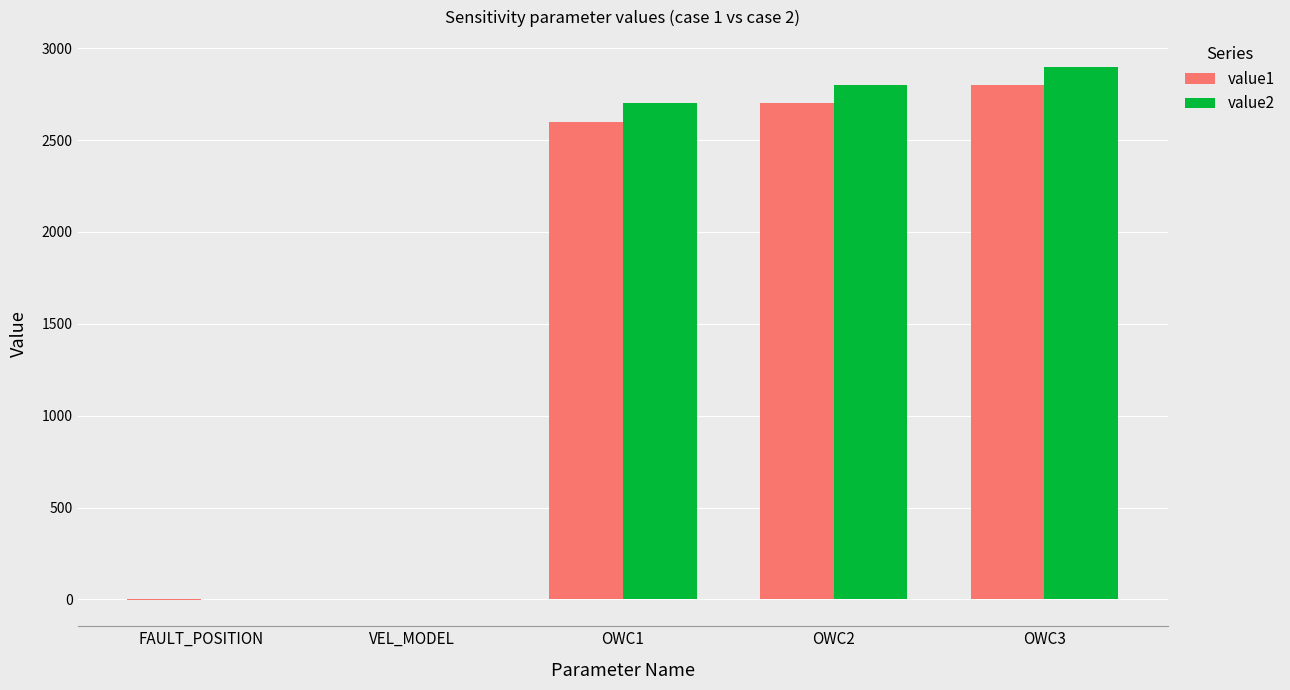

Which label corresponds to the largest value in the chart?

OWC3